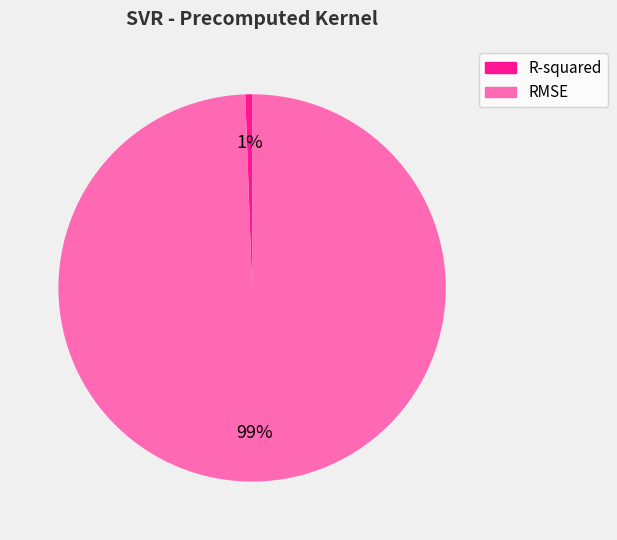

To the nearest percent, what percentage of the pie is R-squared?

1%